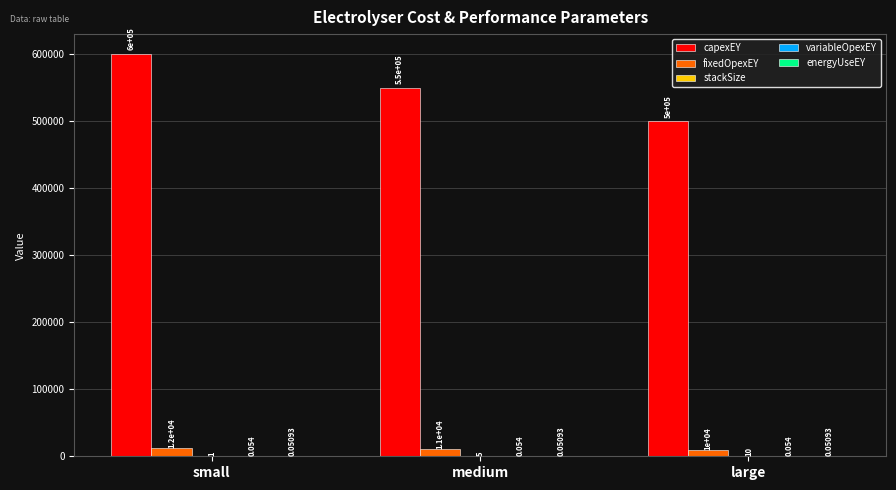

At which category is the sum across all series the highest?

small